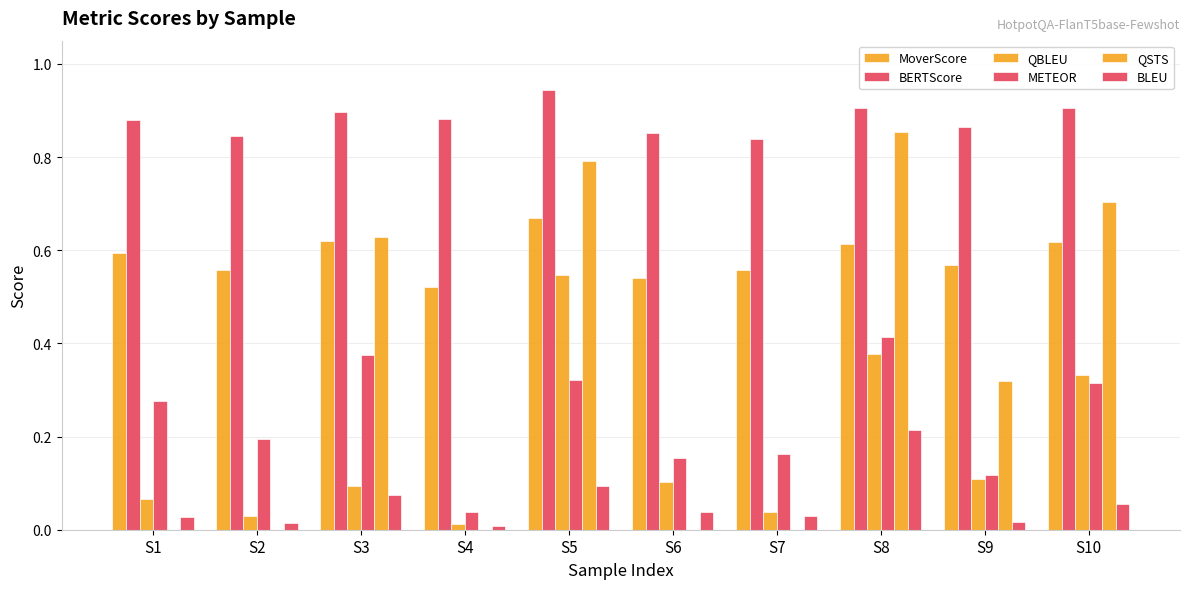

List the series in order of their peak value, lowest first.

BLEU, METEOR, QBLEU, MoverScore, QSTS, BERTScore